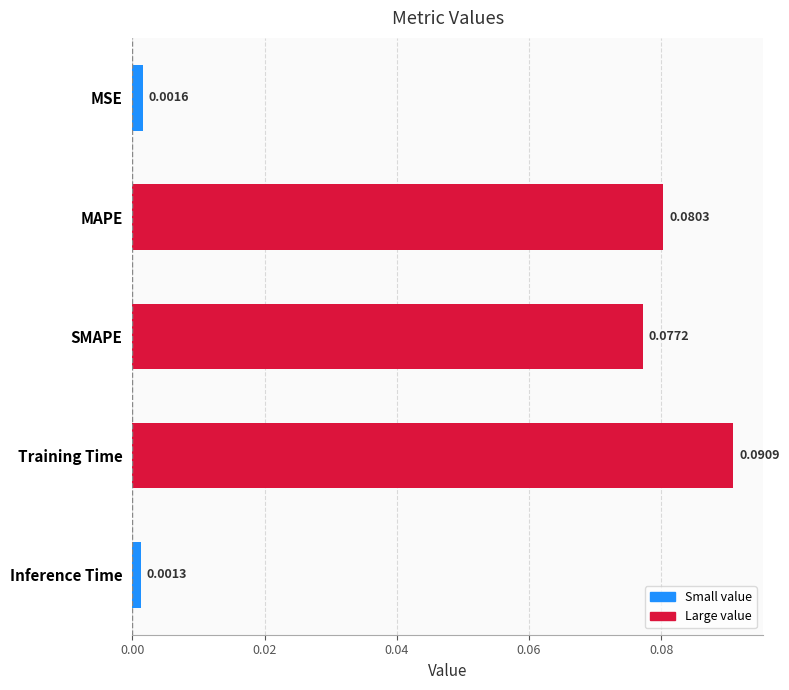

Which has a higher value, SMAPE or MSE?

SMAPE